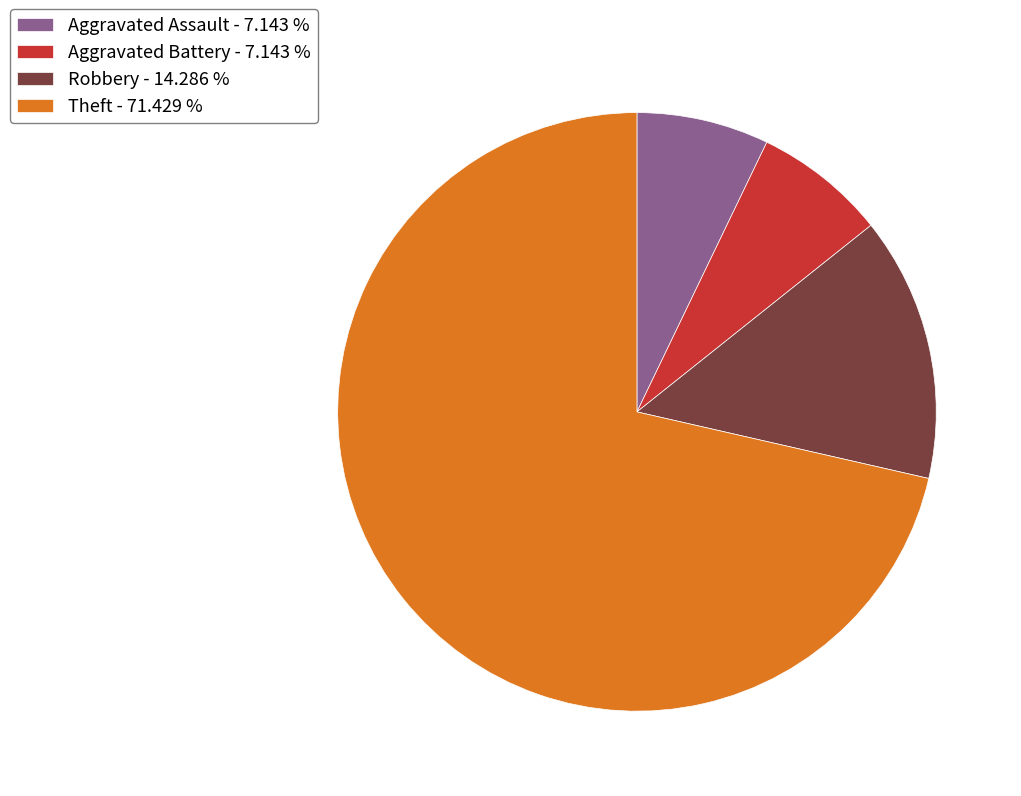

Combined, do Theft - 71.429 % and Aggravated Assault - 7.143 % account for over 50%?

Yes